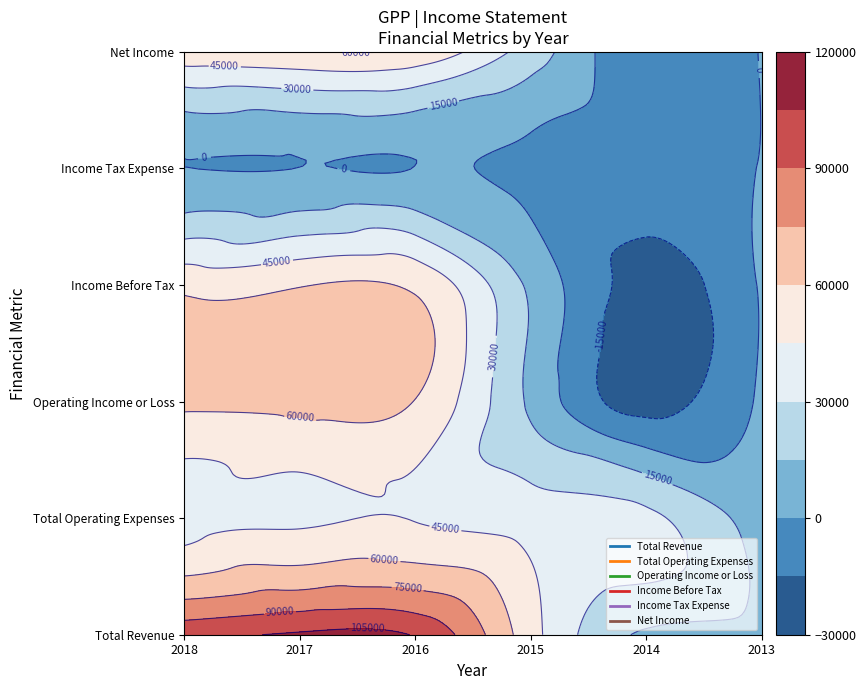

List the labels in order of Net Income value, smallest first.

Income Tax Expense, Net Income, Income Before Tax, Total Revenue, Operating Income or Loss, Total Operating Expenses